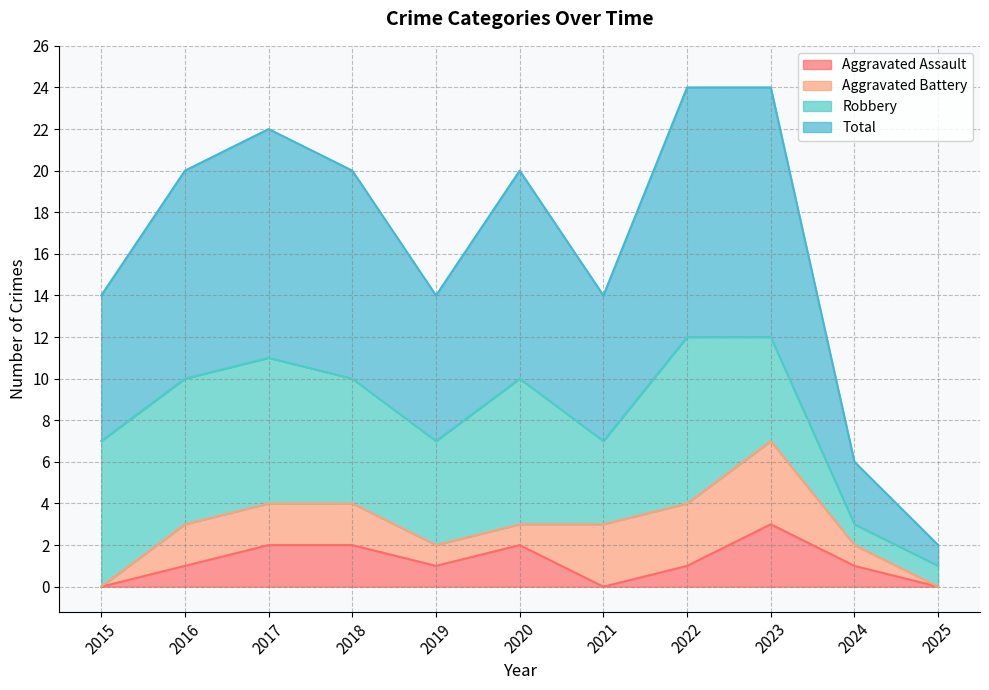

What is the average value of the Aggravated Assault series?

1